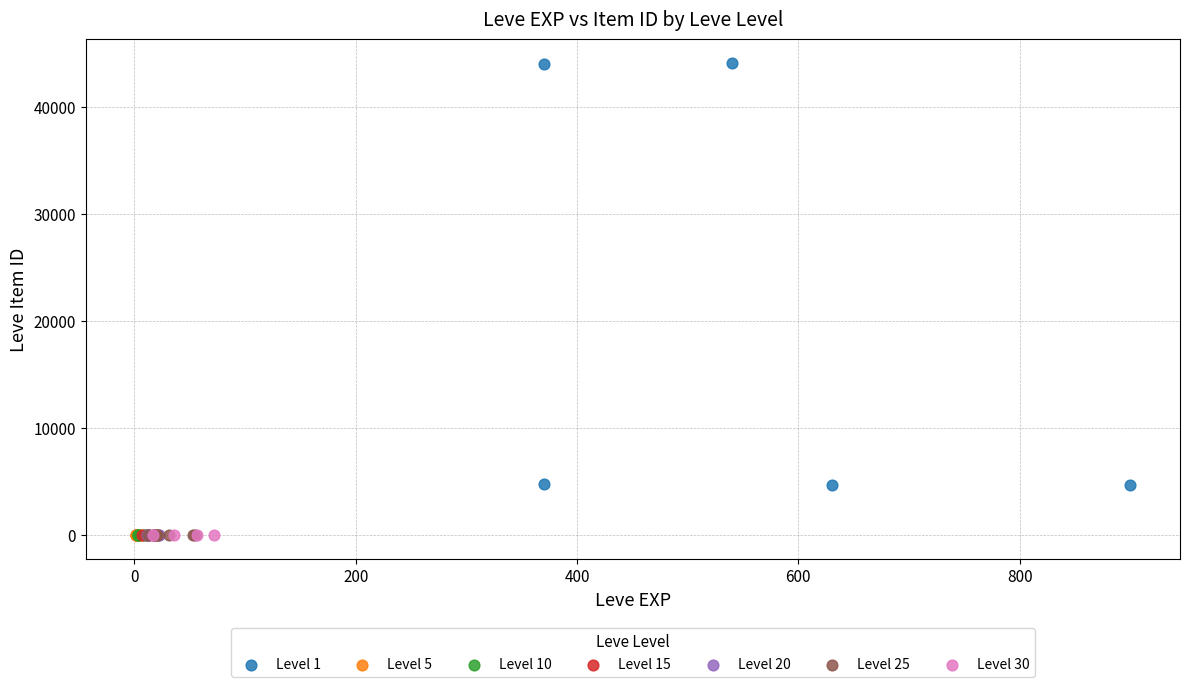

What are all the series names shown in the legend?

Level 1, Level 5, Level 10, Level 15, Level 20, Level 25, Level 30